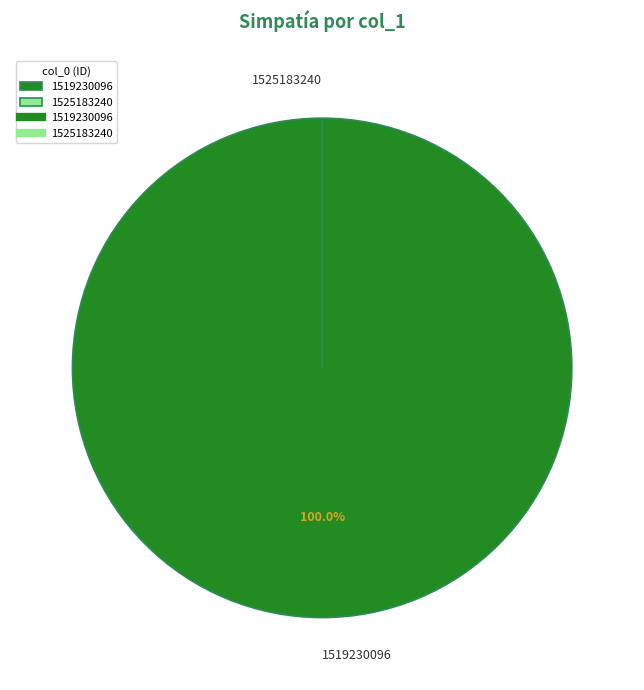

What is the total percentage of 1525183240 and 1519230096?

100.0%